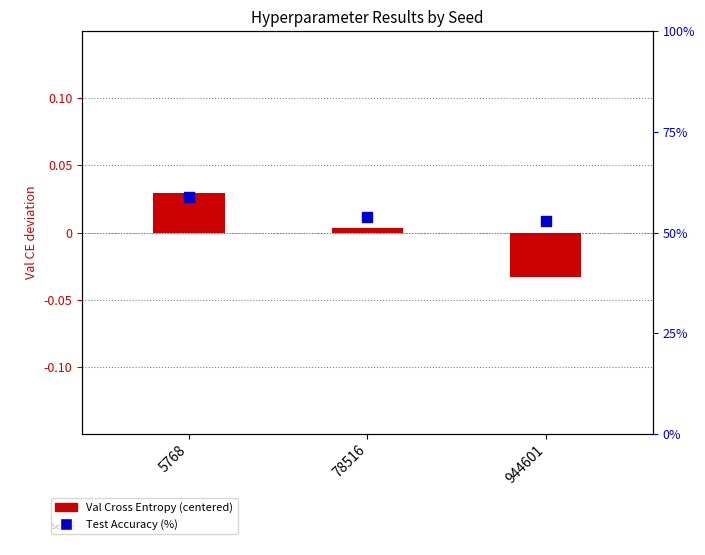

What are all the series names shown in the legend?

Val Cross Entropy (centered), Test Accuracy (%)